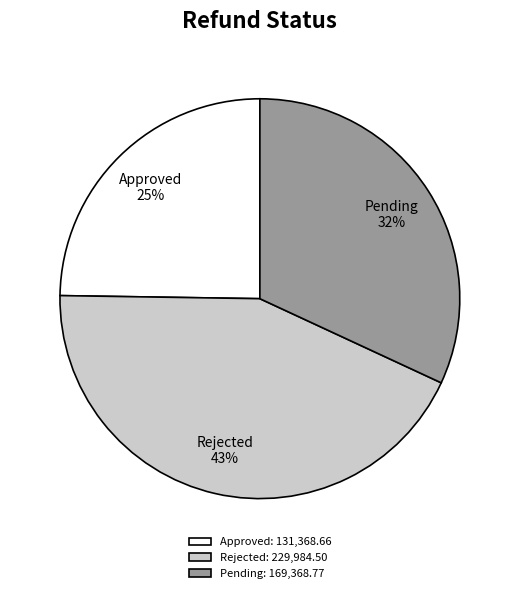

Rank the categories by value from lowest to highest.

Approved: 131,368.66, Pending: 169,368.77, Rejected: 229,984.50